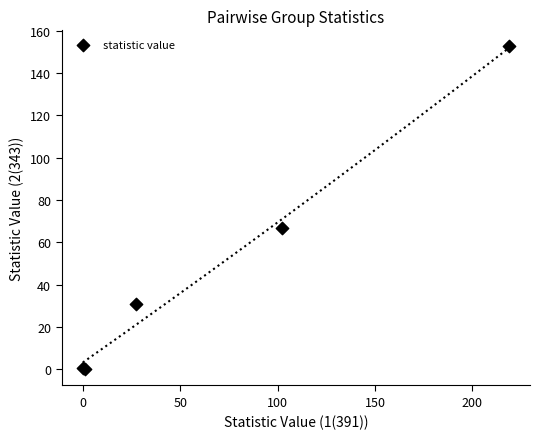

What Y value in the scatter plot is closest to 76?

66.8